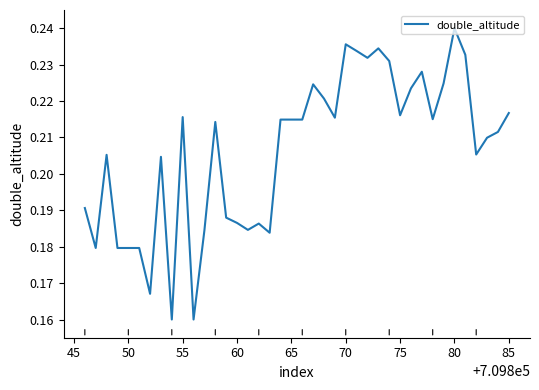

Which category has the highest value across all series?

80